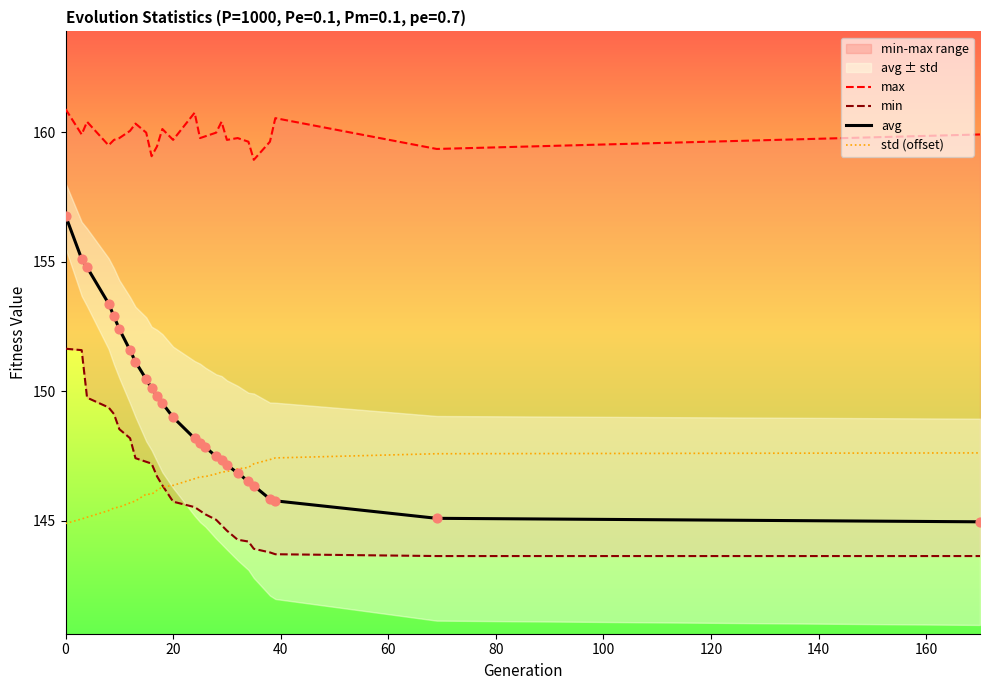

Which series has the largest total across all categories?

max